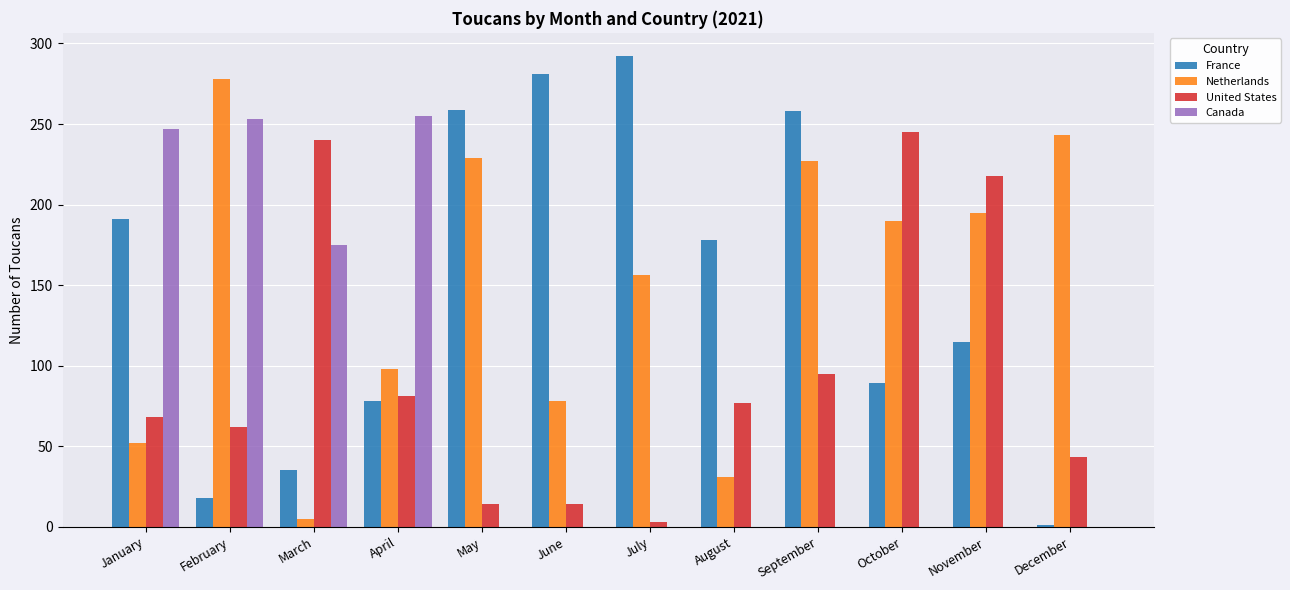

How many series are shown in this chart?

4